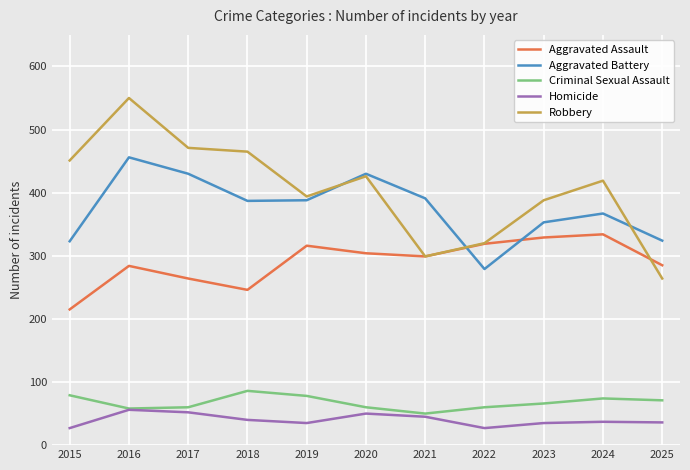

What value does the Homicide series have at 2023?

35